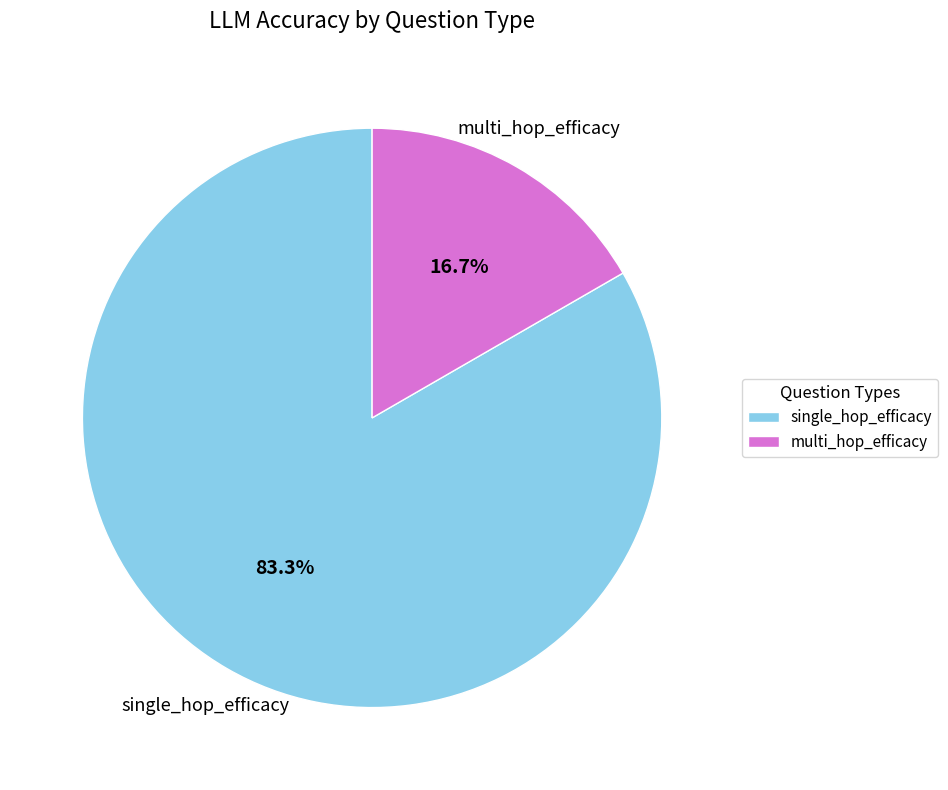

Which category has the smallest portion of the pie?

multi_hop_efficacy